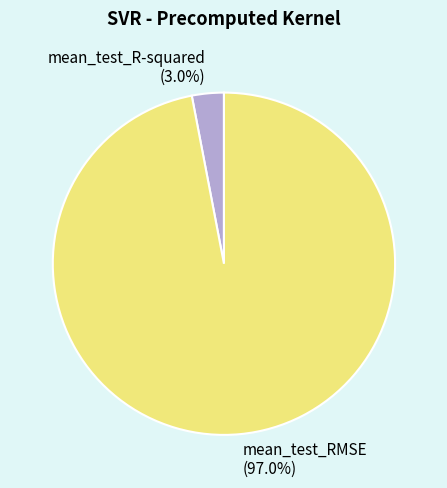

To the nearest percent, what is the difference between the mean_test_R-squared and mean_test_RMSE slice percentages?

94%